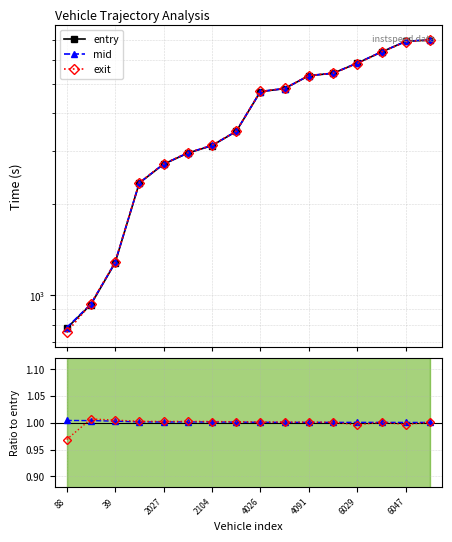

What is the label of the 3rd point from the right?

13